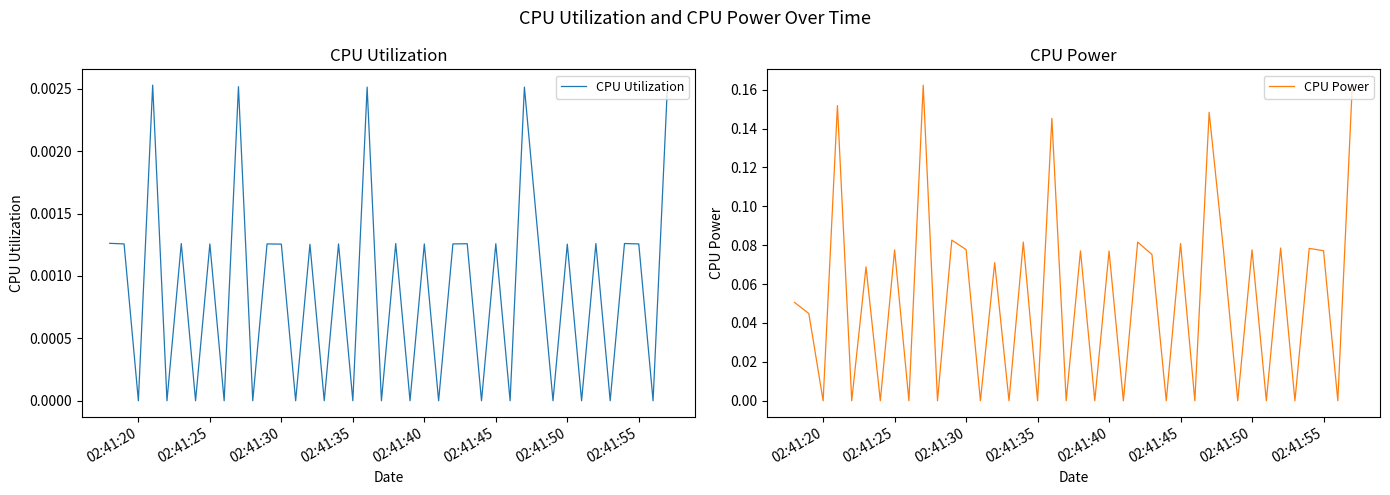

How many lines are shown in the chart?

2